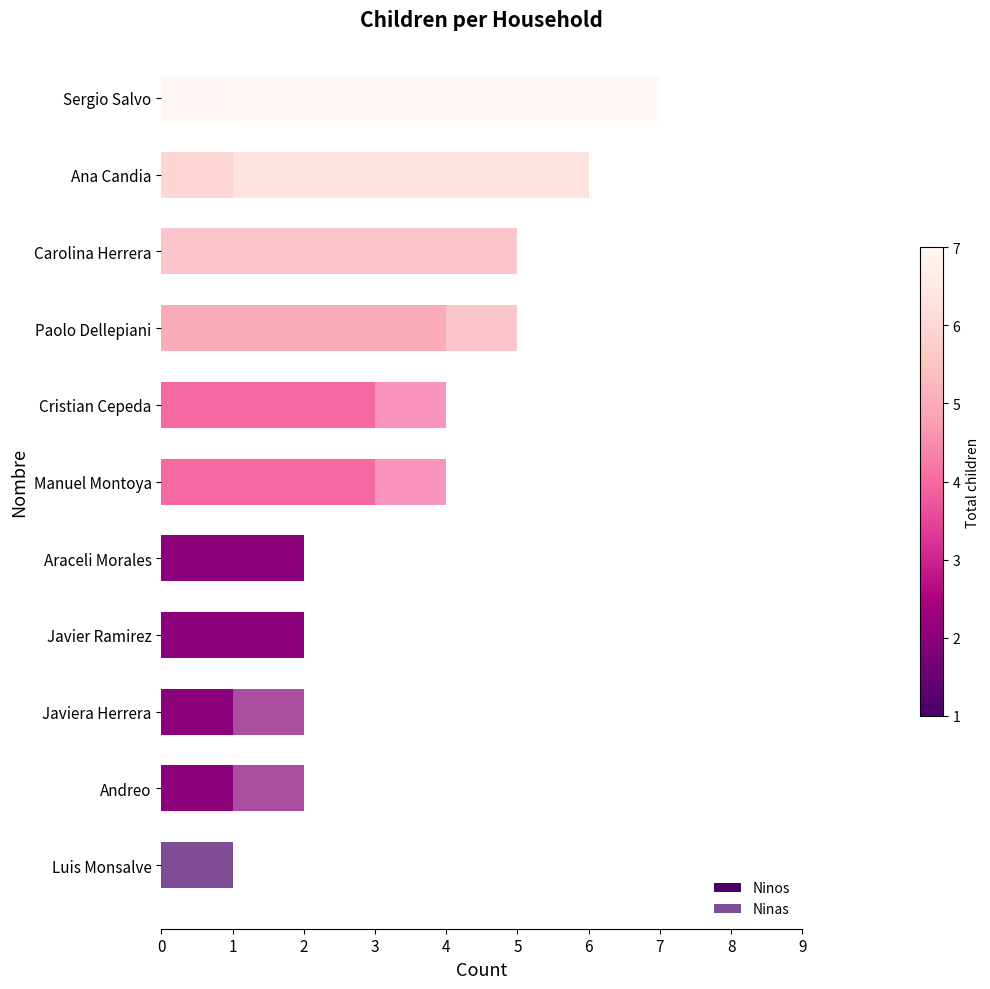

How many data points does each series have?

11